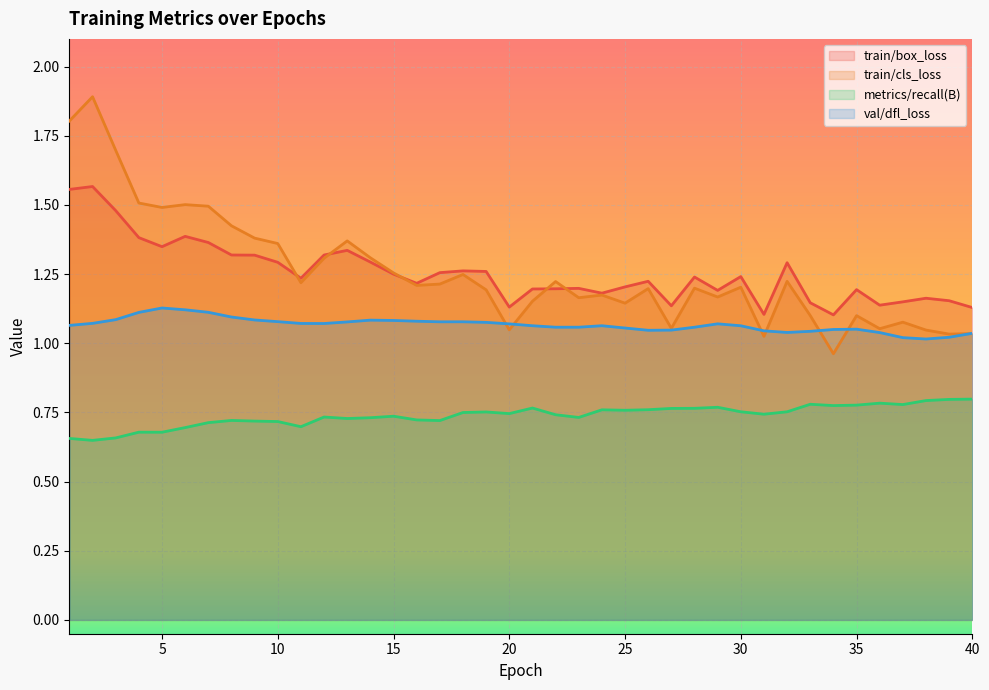

Is it true that train/cls_loss equals 1.0 at 5?

False